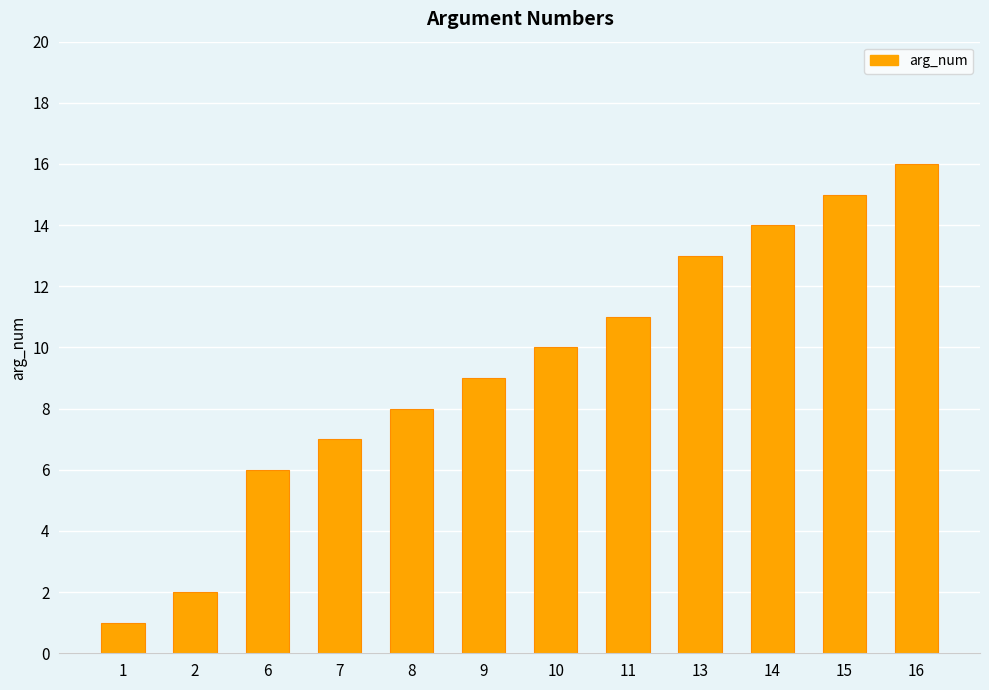

Reading left to right, what are all the values shown in this chart?

1=1	2=2	6=6	7=7	8=8	9=9	10=10	11=11	13=13	14=14	15=15	16=16